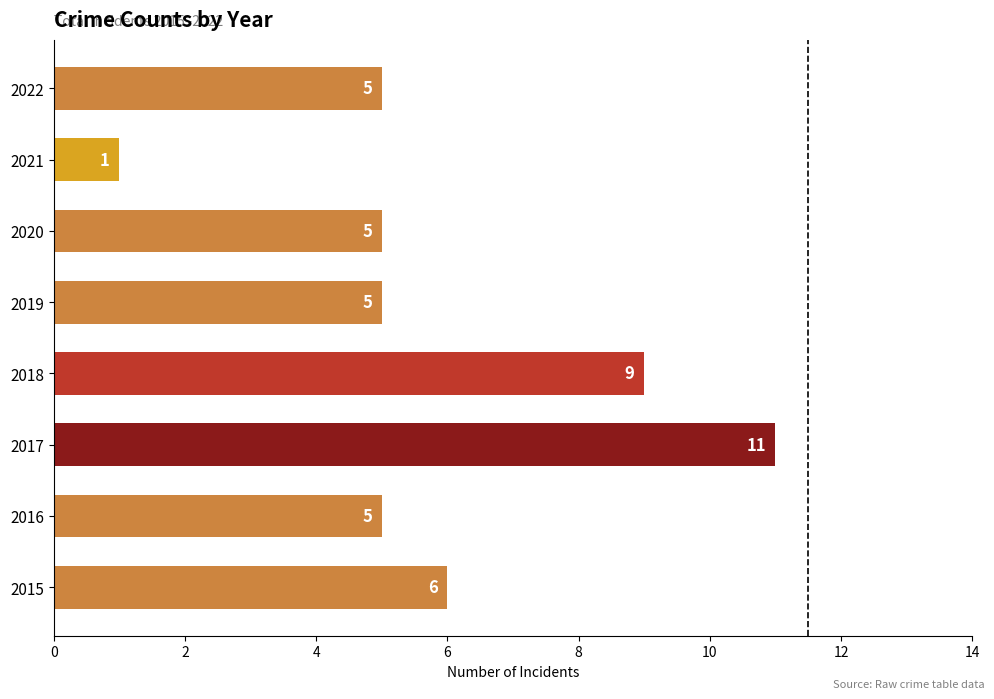

True or false: the data shows 5 at 2022.

True